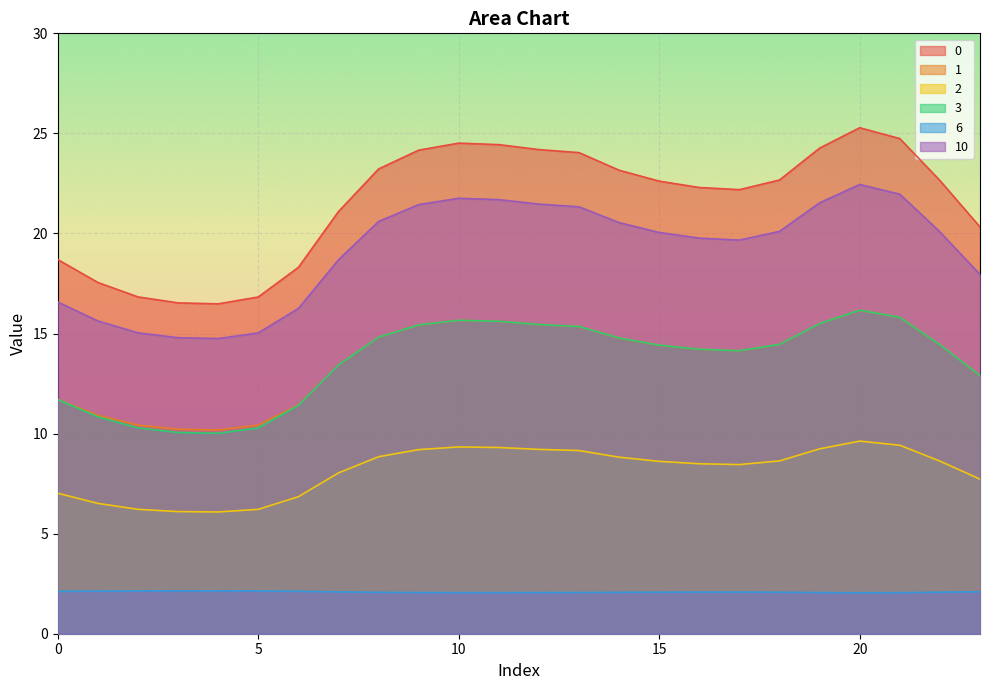

Count the number of data series in this chart.

6